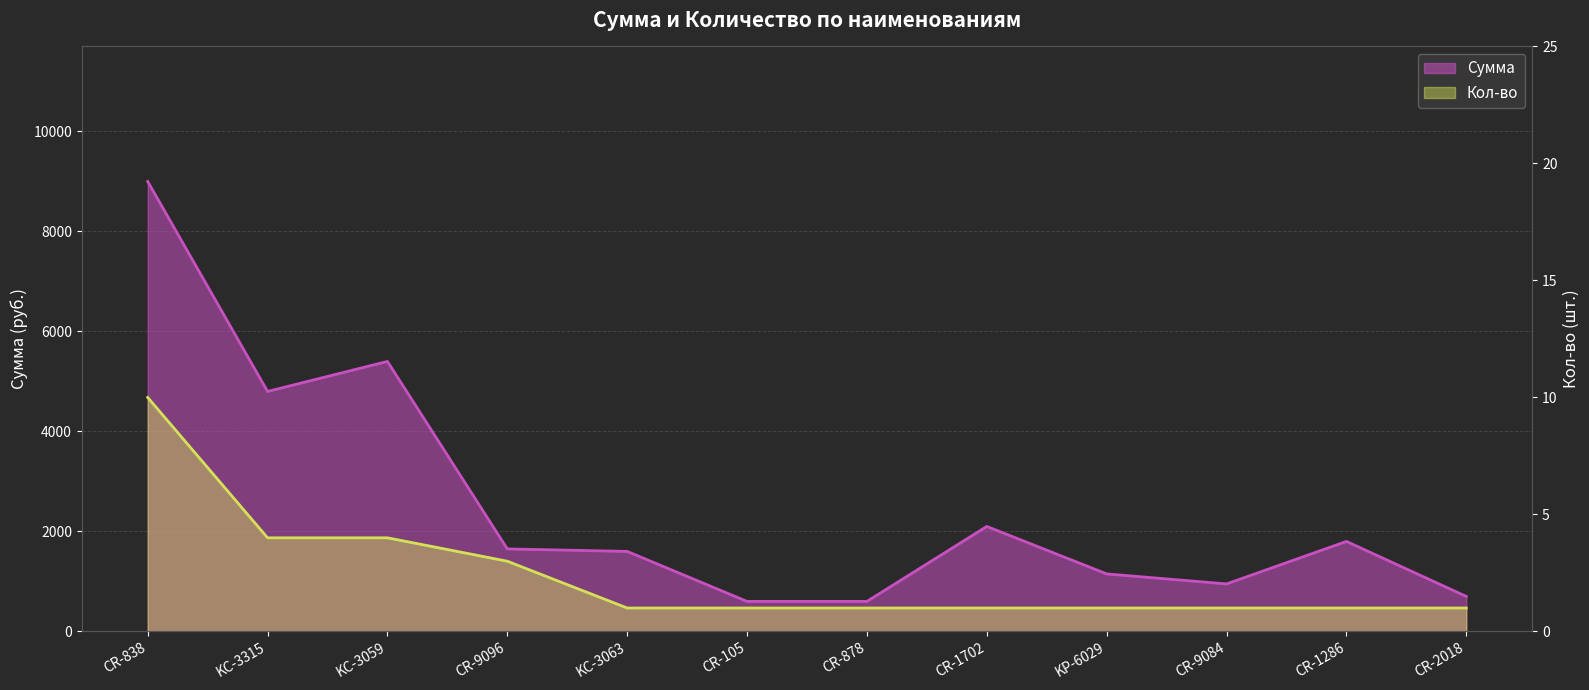

Which series has the largest range (max minus min)?

Сумма